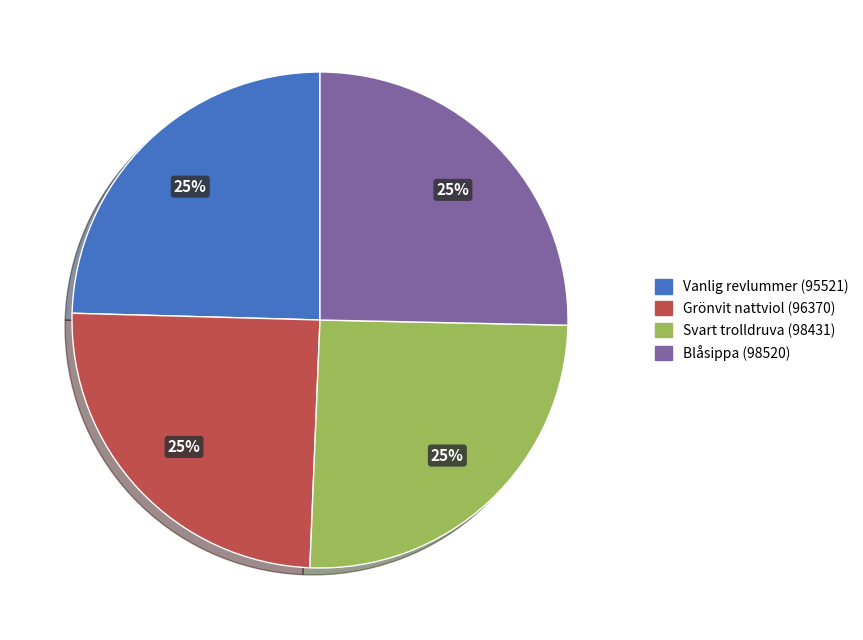

To the nearest percent, what percentage of the pie is Blåsippa (98520)?

25%